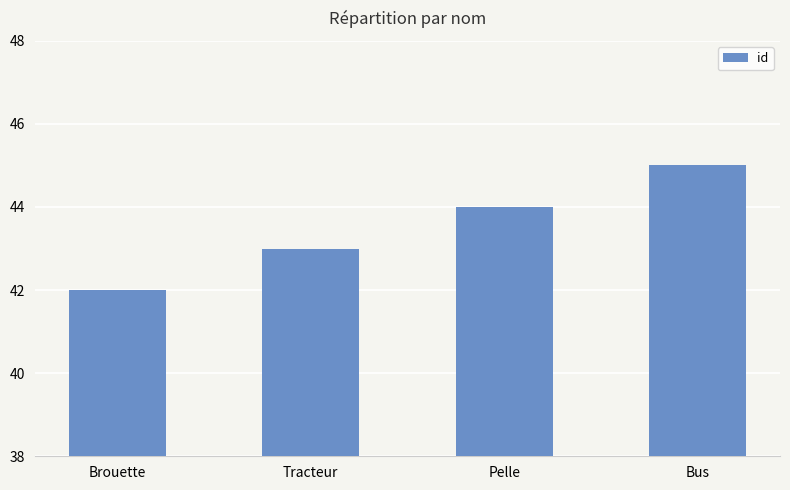

What is the value of the 4th bar from the left?

45